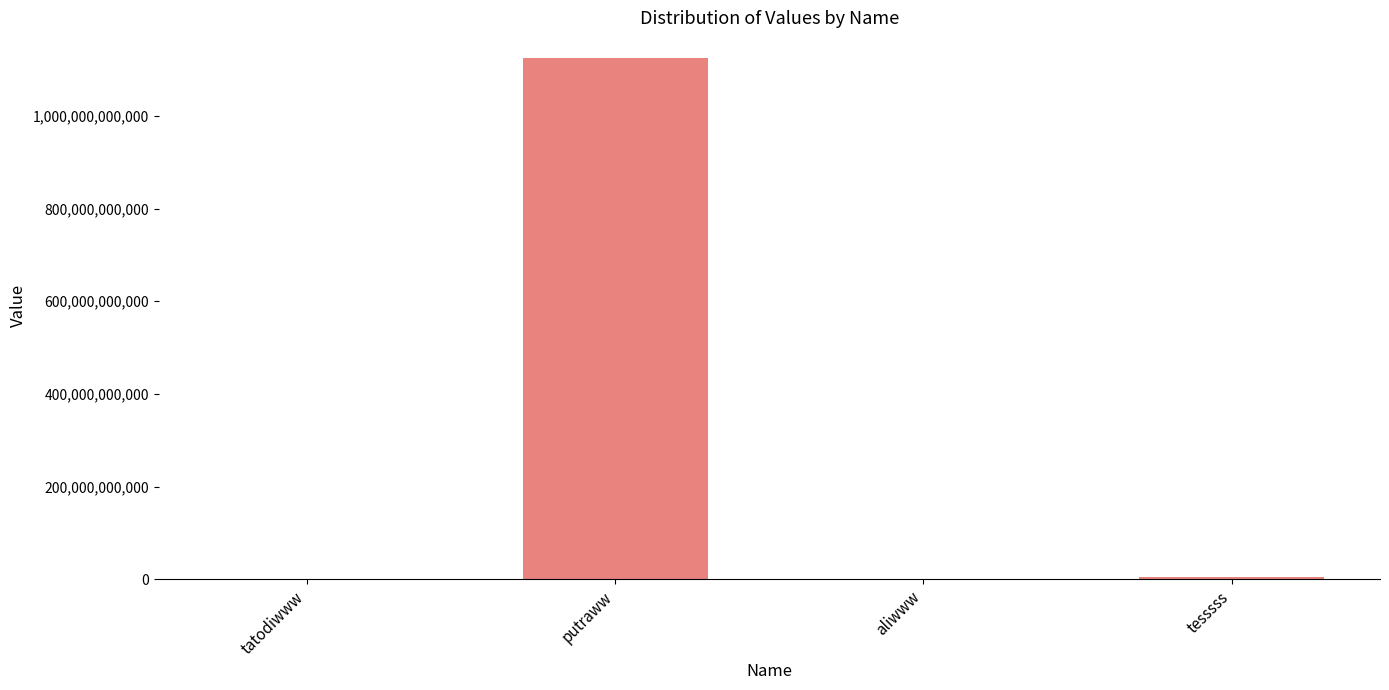

What is the maximum value shown in the chart?

1124354322212